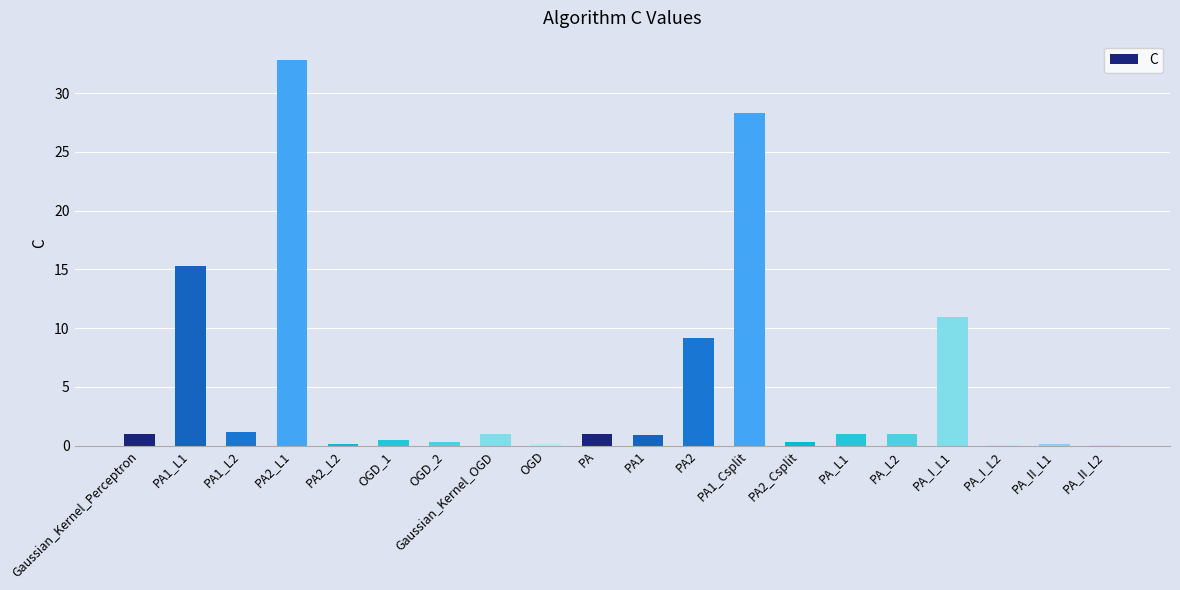

How many data points does each series have?

20